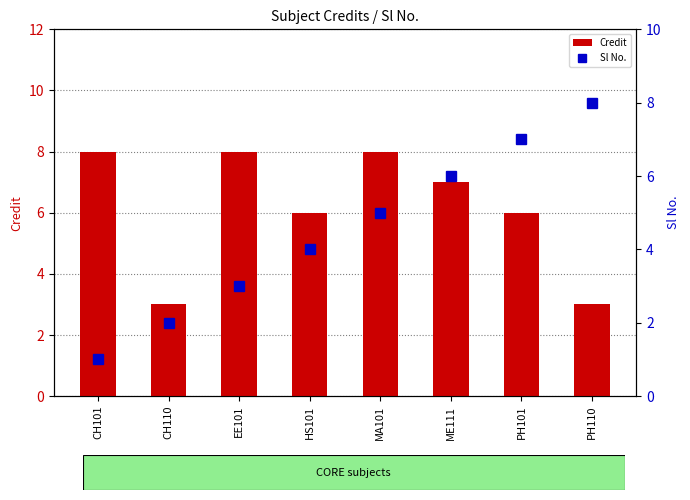

Is it true that Credit equals 1 at PH110?

False